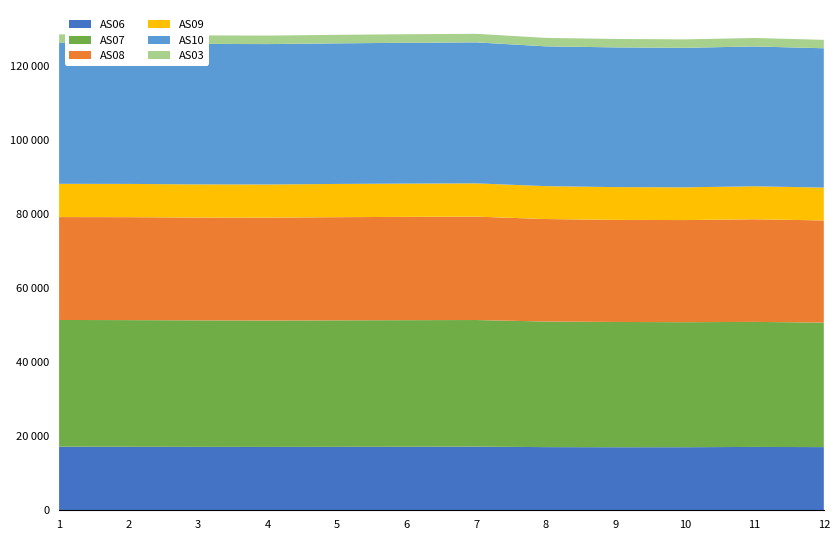

Reading left to right, extract all data points from this chart.

AS06: 1698440498=17159	1698440798=17134	1698441098=17108	1698441398=17094	1698441698=17117	1698441998=17138	1698442298=17166	1698442598=17043	1698442898=17010	1698443198=17017	1698443498=17090	1698443798=17044
AS07: 1698440498=34186	1698440798=34176	1698441098=34136	1698441398=34092	1698441698=34131	1698441998=34157	1698442298=34168	1698442598=33881	1698442898=33799	1698443198=33733	1698443498=33738	1698443798=33593
AS08: 1698440498=27758	1698440798=27771	1698441098=27732	1698441398=27777	1698441698=27831	1698441998=27870	1698442298=27896	1698442598=27651	1698442898=27542	1698443198=27550	1698443498=27684	1698443798=27564
AS09: 1698440498=8977	1698440798=8972	1698441098=8950	1698441398=8941	1698441698=8965	1698441998=8976	1698442298=8971	1698442598=8877	1698442898=8836	1698443198=8831	1698443498=8892	1698443798=8863
AS10: 1698440498=38019	1698440798=37998	1698441098=37908	1698441398=37875	1698441698=37934	1698441998=37990	1698442298=38043	1698442598=37716	1698442898=37705	1698443198=37637	1698443498=37738	1698443798=37589
AS03: 1698440498=2302	1698440798=2300	1698441098=2295	1698441398=2293	1698441698=2299	1698441998=2304	1698442298=2304	1698442598=2284	1698442898=2275	1698443198=2279	1698443498=2285	1698443798=2276